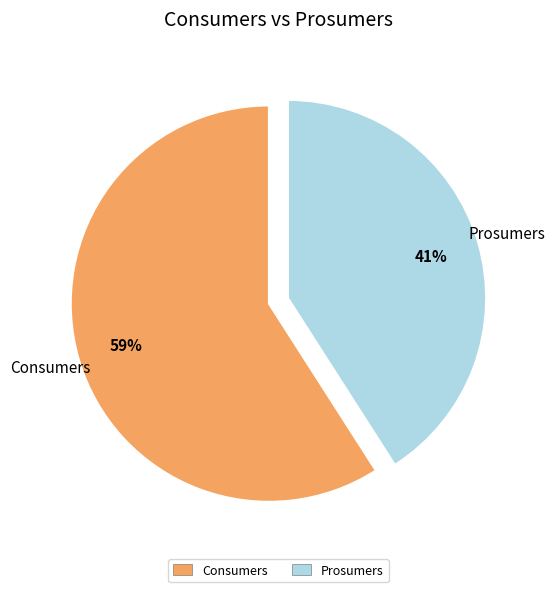

To the nearest percent, what percentage of the pie is Consumers?

59%